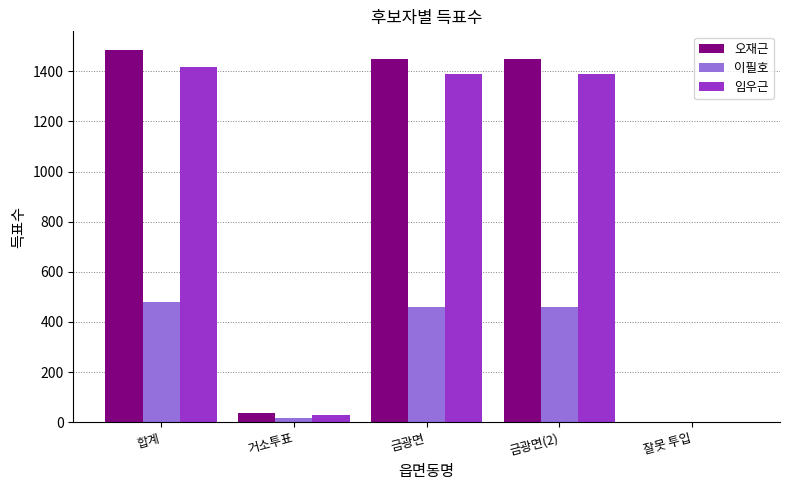

Which label corresponds to the largest value in the chart?

합계